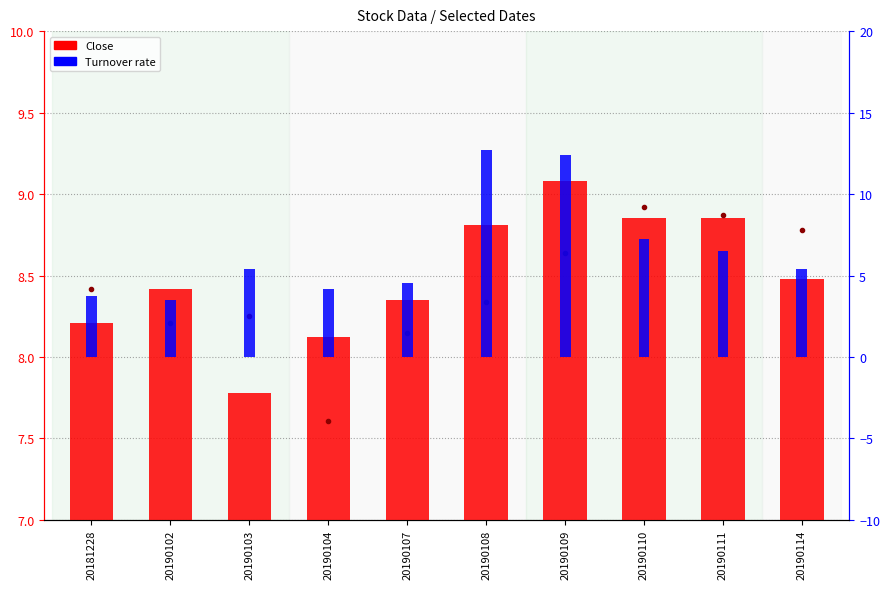

Is it true that Close equals 12.6 at 20190103?

False